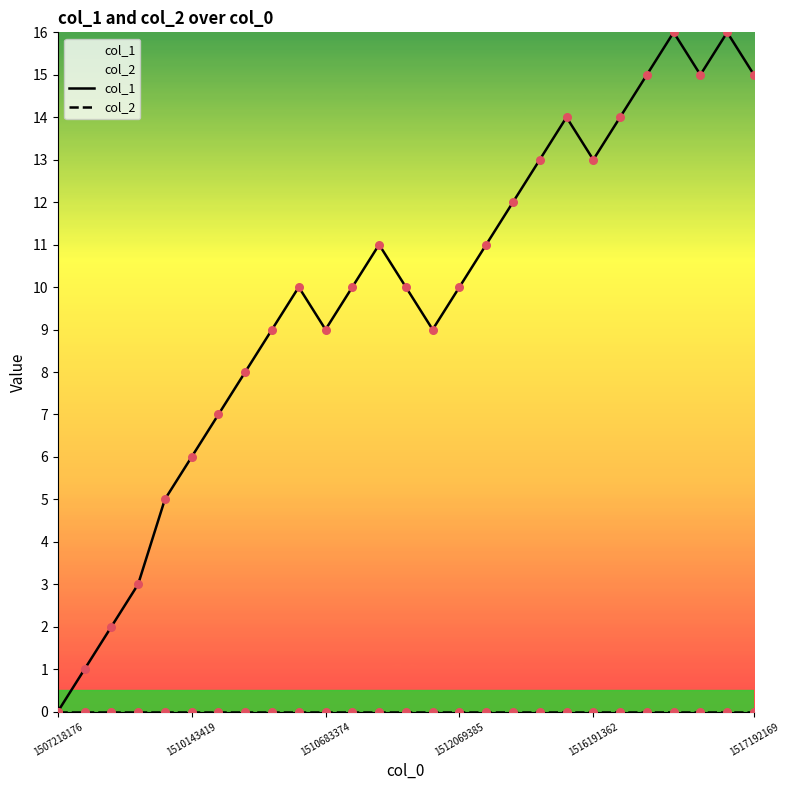

At how many categories does at least one series exceed 14?

5